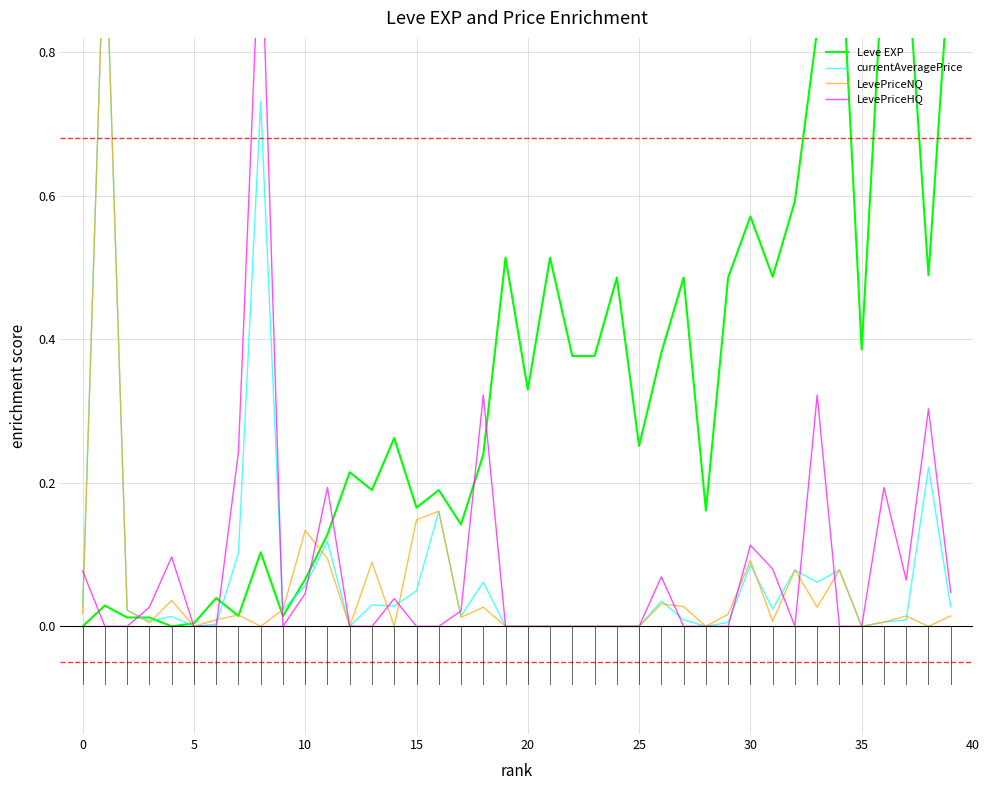

Reading left to right, transcribe all the data shown in this chart.

Leve EXP: 0.0	0.0	0.0	0.0	0.0	0.0	0.0	0.0	0.1	0.0	0.1	0.1	0.2	0.2	0.3	0.2	0.2	0.1	0.2	0.5	0.3	0.5	0.4	0.4	0.5	0.3	0.4	0.5	0.2	0.5	0.6	0.5	0.6	0.8	1.0	0.4	0.9	0.9	0.5	0.9
currentAveragePrice: 0.0	1.0	0.0	0.0	0.0	0.0	0.0	0.1	0.7	0.0	0.1	0.1	0.0	0.0	0.0	0.0	0.2	0.0	0.1	0.0	0.0	0.0	0.0	0.0	0.0	0.0	0.0	0.0	0.0	0.0	0.1	0.0	0.1	0.1	0.1	0.0	0.0	0.0	0.2	0.0
LevePriceNQ: 0.0	1.0	0.0	0.0	0.0	0.0	0.0	0.0	0.0	0.0	0.1	0.1	0.0	0.1	0.0	0.1	0.2	0.0	0.0	0.0	0.0	0.0	0.0	0.0	0.0	0.0	0.0	0.0	0.0	0.0	0.1	0.0	0.1	0.0	0.1	0.0	0.0	0.0	0.0	0.0
LevePriceHQ: 0.1	0.0	0.0	0.0	0.1	0.0	0.0	0.2	1.0	0.0	0.0	0.2	0.0	0.0	0.0	0.0	0.0	0.0	0.3	0.0	0.0	0.0	0.0	0.0	0.0	0.0	0.1	0.0	0.0	0.0	0.1	0.1	0.0	0.3	0.0	0.0	0.2	0.1	0.3	0.0